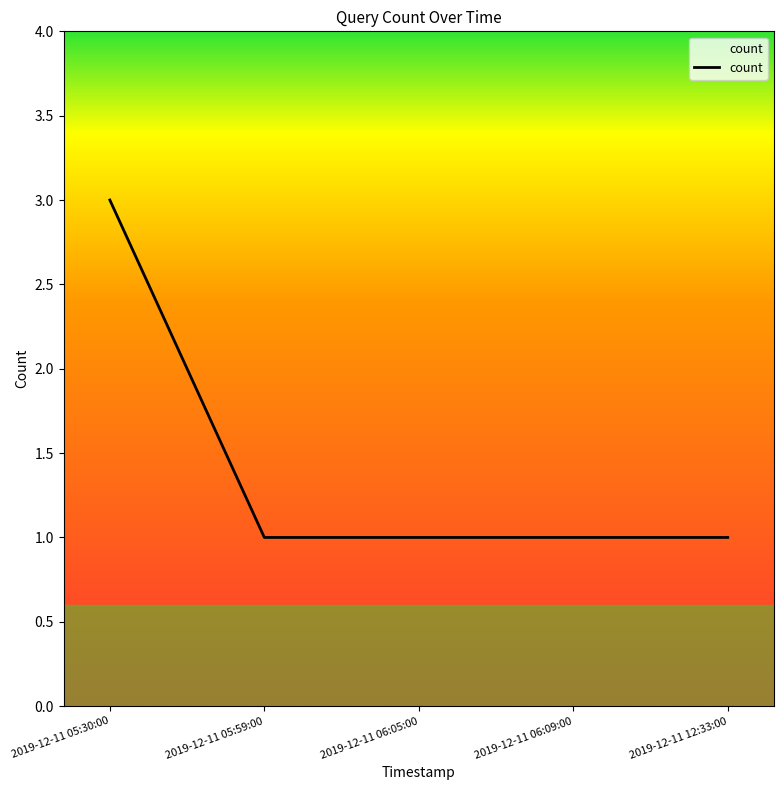

Reading left to right, what are all the values shown in this chart?

3	1	1	1	1